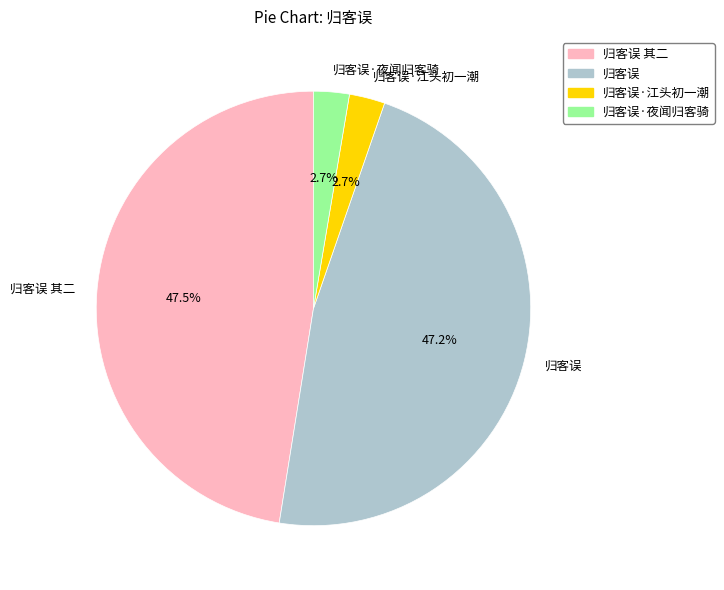

Which has a higher value, 归客误·夜闻归客骑 or 归客误?

归客误